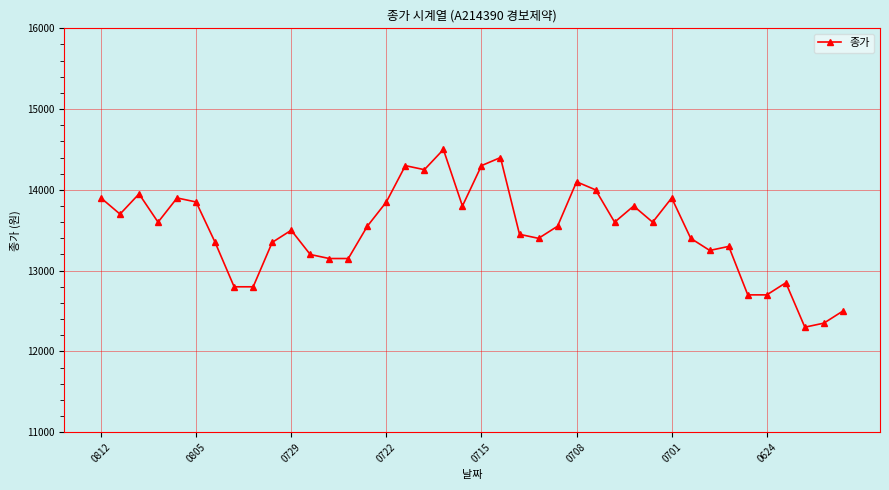

What is the value of the 3rd point from the left?

13950